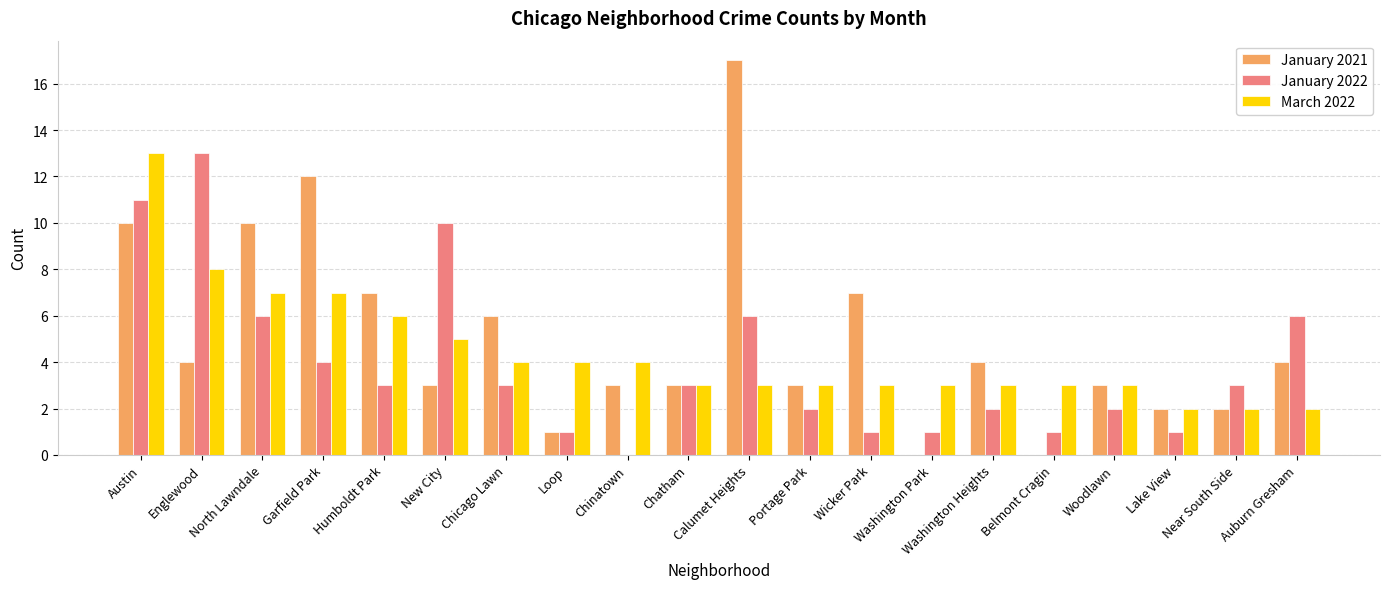

Between New City and Woodlawn, which series saw the biggest shift?

January 2022